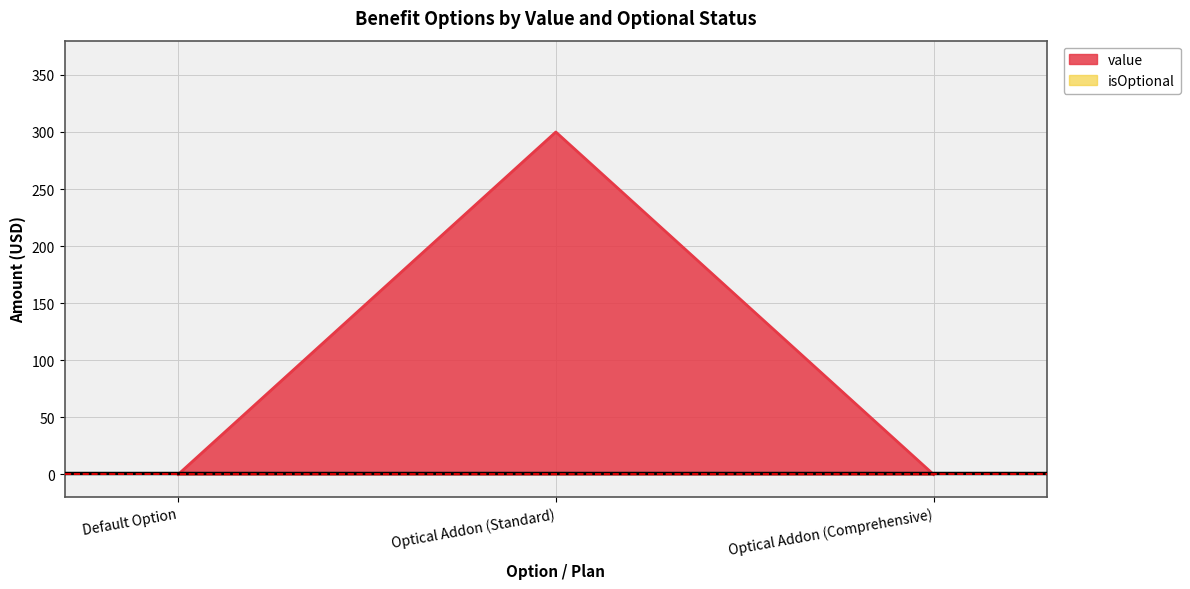

True or false: the data shows 450 at Optical Addon (Standard).

False